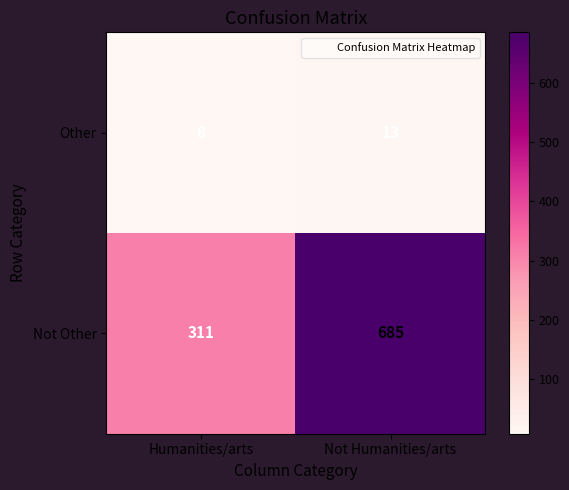

List the series in order of their peak value, lowest first.

Other, Not Other